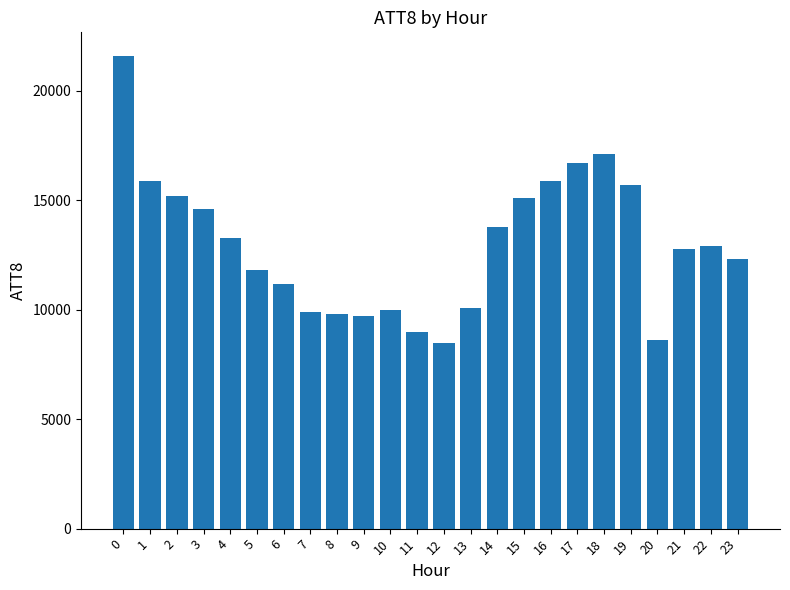

The chart shows a value of 3727 at 7. True or false?

False